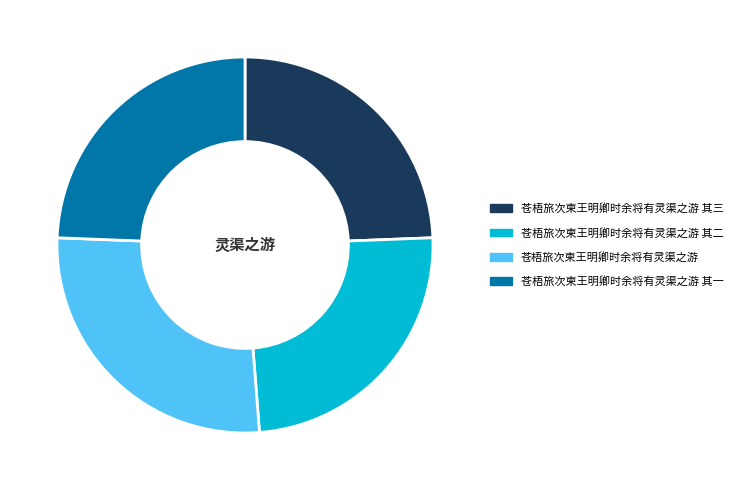

What is the ratio of the value at 苍梧旅次柬王明卿时余将有灵渠之游 其一 to the value at 苍梧旅次柬王明卿时余将有灵渠之游?

0.9